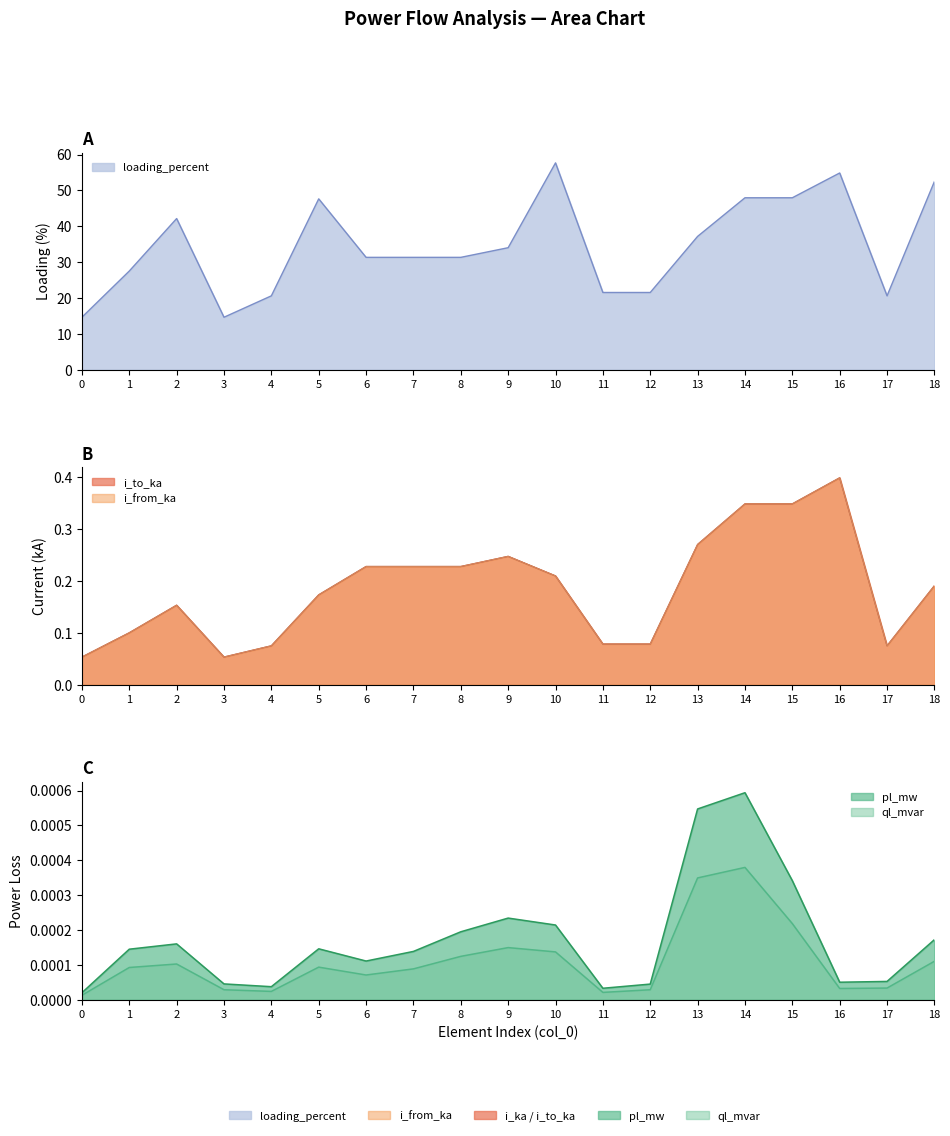

Does the chart have visible grid lines?

No